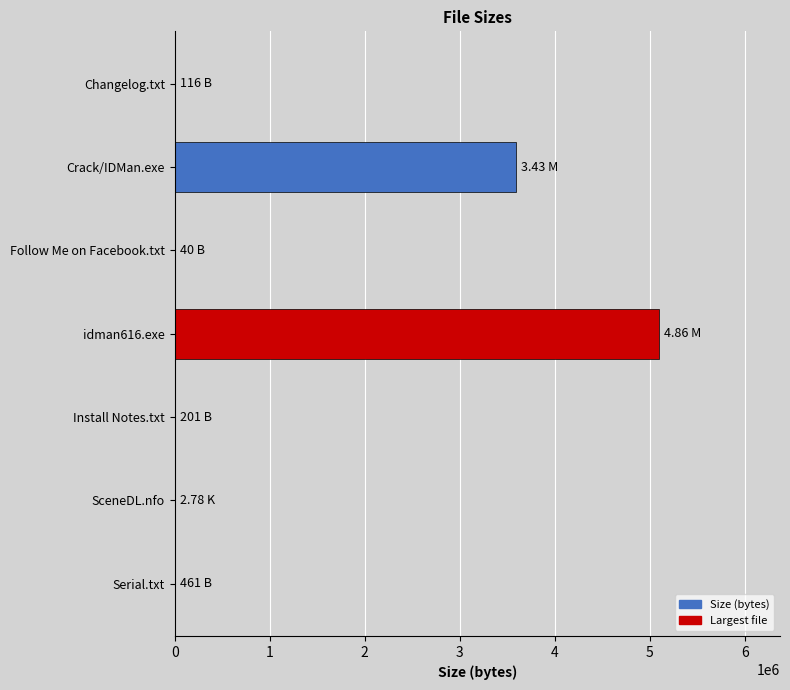

What is the sum of all values?

8696359.8